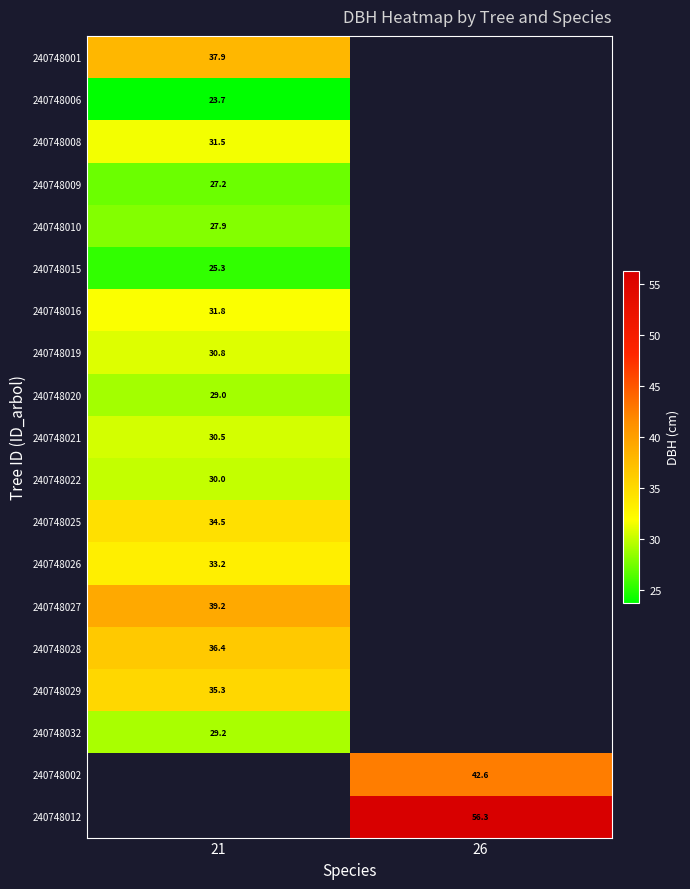

Is the value of 240748020 at 21 greater than the value of 240748019 at 21?

No